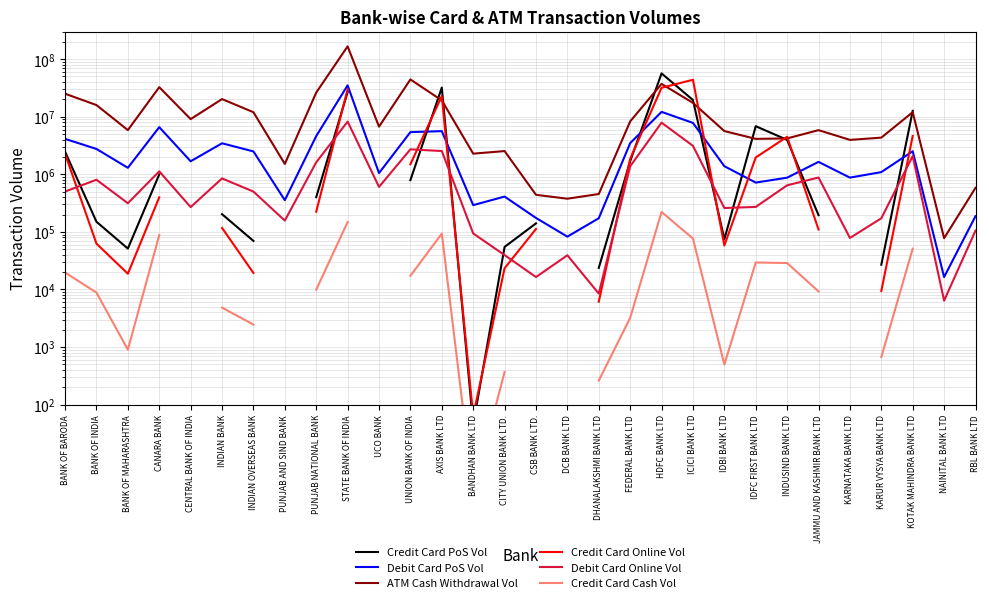

What is the value of the Credit Card PoS Vol point at the 20th from the left?

56549835.0